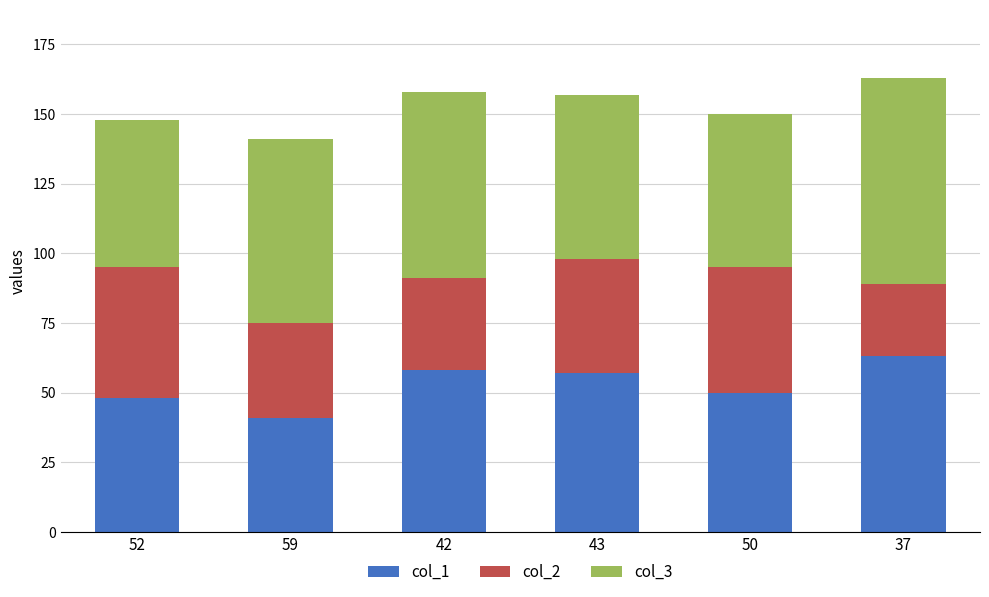

What is the total value across all series at 37?

163